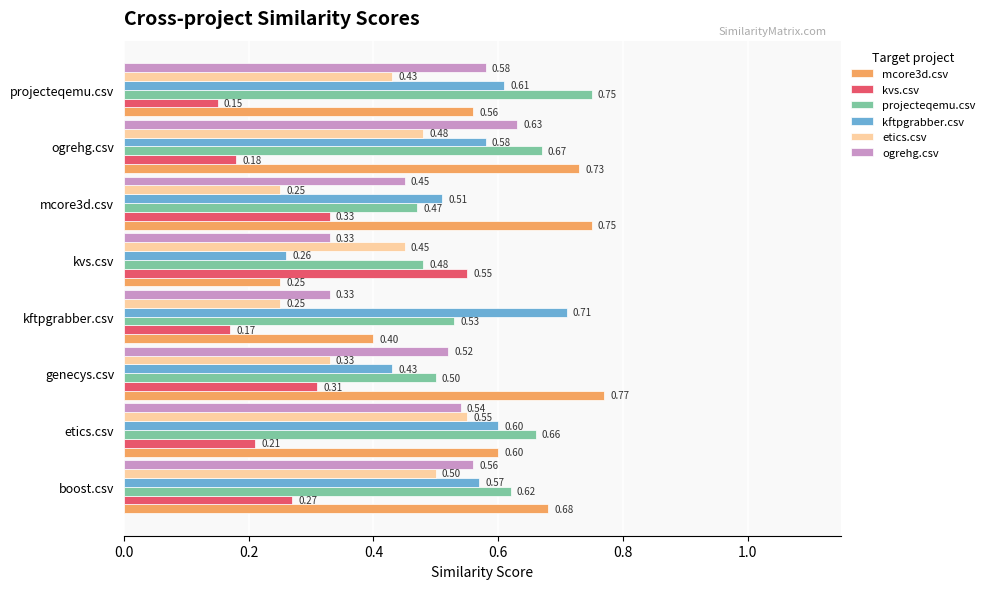

Which series has the largest range (max minus min)?

mcore3d.csv